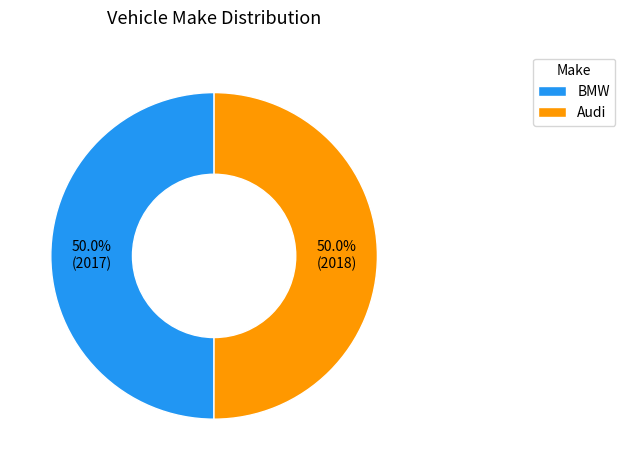

What percentage is the Audi slice, to the nearest percent?

50%